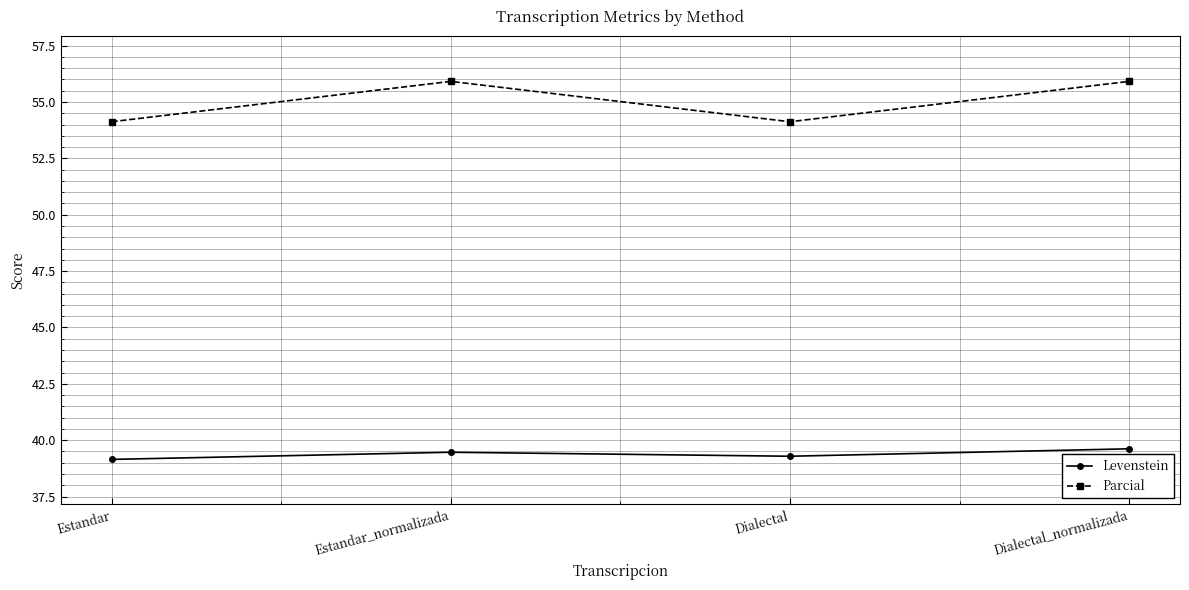

True or false: Levenstein and Parcial intersect in this chart.

False